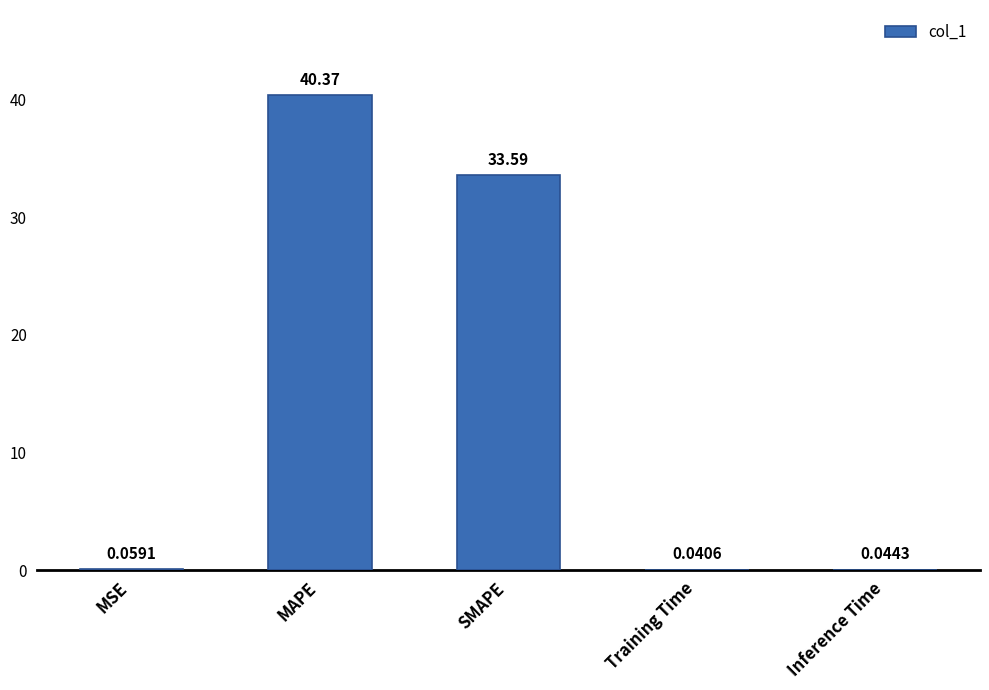

At which label is the value closest to 20?

SMAPE